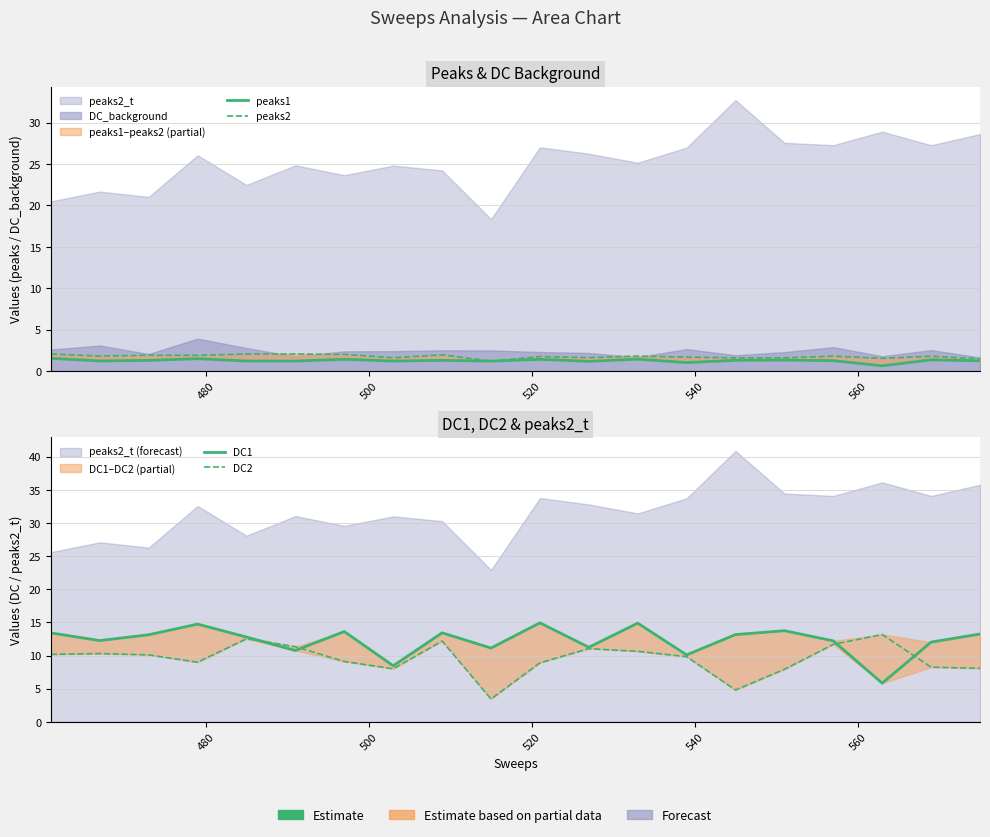

Reading right to left, what are all the values shown in this chart?

peaks1: 1.2	1.4	0.6	1.3	1.3	1.3	1.0	1.4	1.2	1.4	1.2	1.3	1.2	1.4	1.2	1.2	1.5	1.3	1.2	1.5
peaks2: 1.5	1.8	1.5	1.8	1.6	1.6	1.7	1.8	1.6	1.8	1.2	2.0	1.6	2.0	2.1	2.1	1.9	1.9	1.8	2.1
DC1: 13.2	12.0	5.8	12.2	13.7	13.2	10.1	14.9	11.2	14.9	11.1	13.4	8.5	13.6	10.8	12.8	14.7	13.1	12.3	13.4
DC2: 8.1	8.2	13.2	11.7	7.9	4.8	9.8	10.6	11.0	8.9	3.4	12.2	8.0	9.1	11.3	12.5	9.0	10.1	10.3	10.2